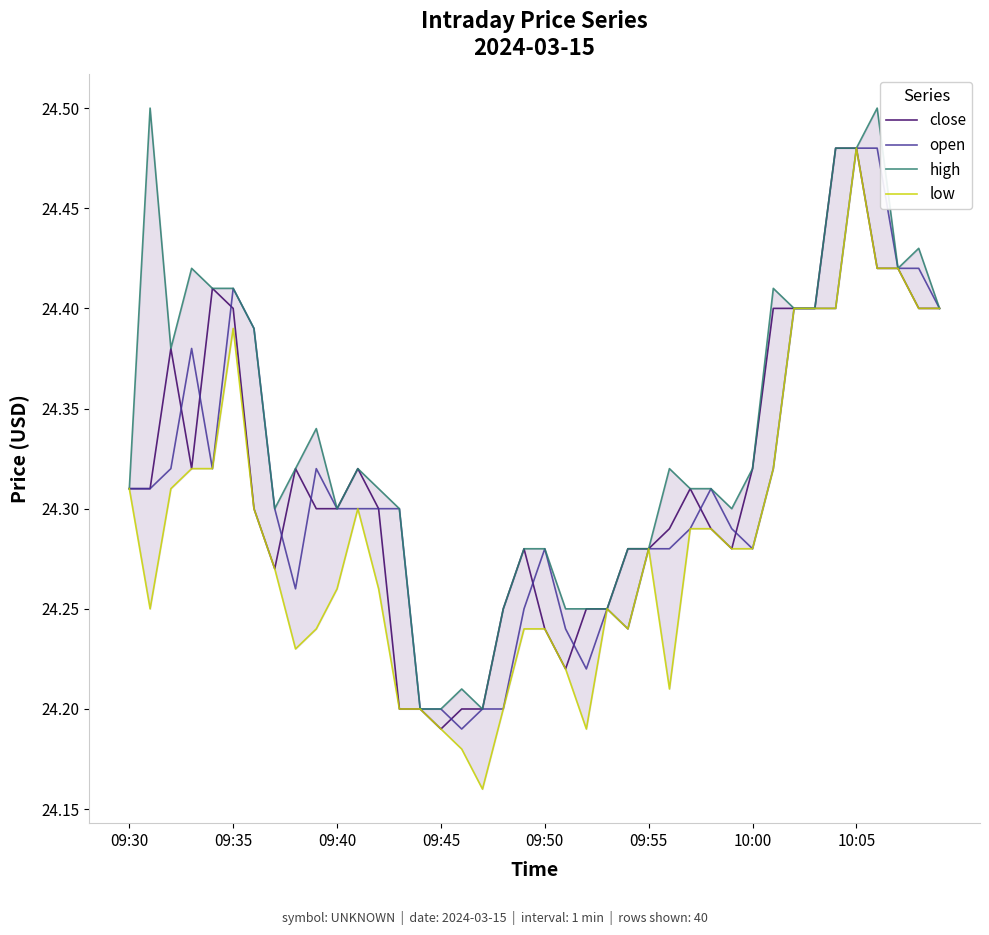

What is the greatest value displayed?

24.5